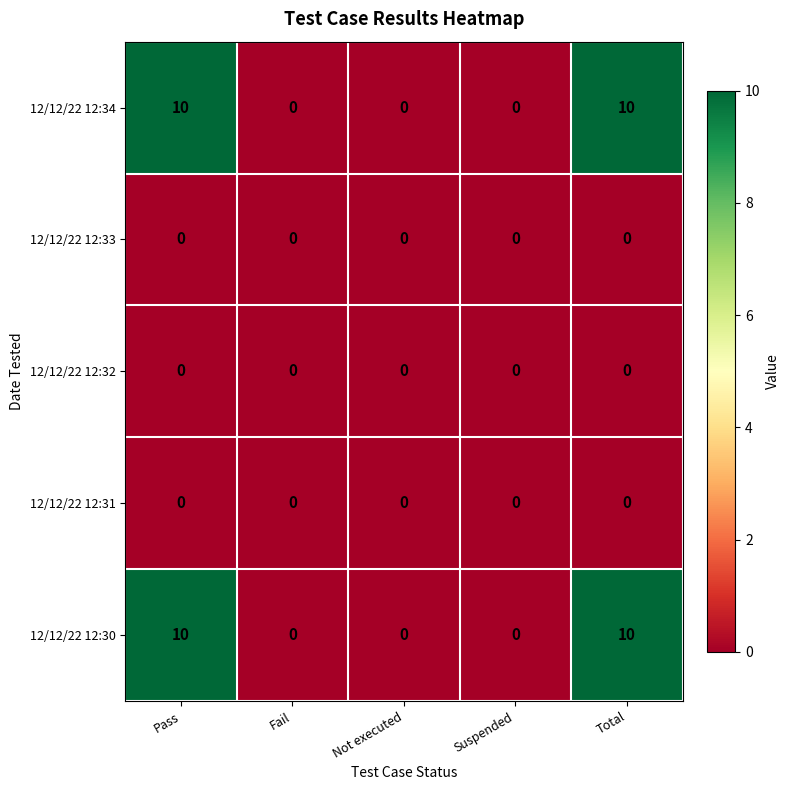

Reading left to right, extract all data points from this chart.

12/12/22 12:34: 10	0	0	0	10
12/12/22 12:33: 0	0	0	0	0
12/12/22 12:32: 0	0	0	0	0
12/12/22 12:31: 0	0	0	0	0
12/12/22 12:30: 10	0	0	0	10